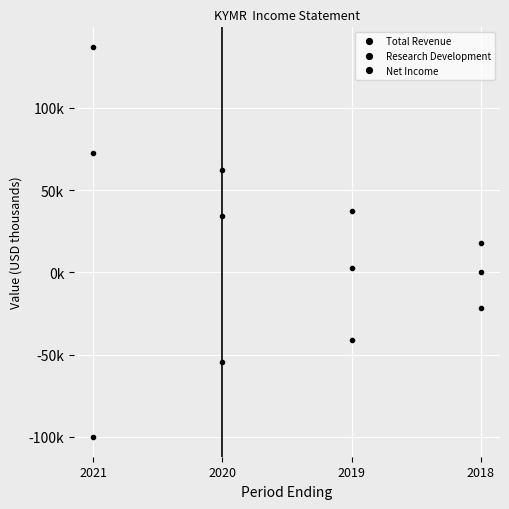

True or false: Total Revenue and Net Income cross at least once.

False